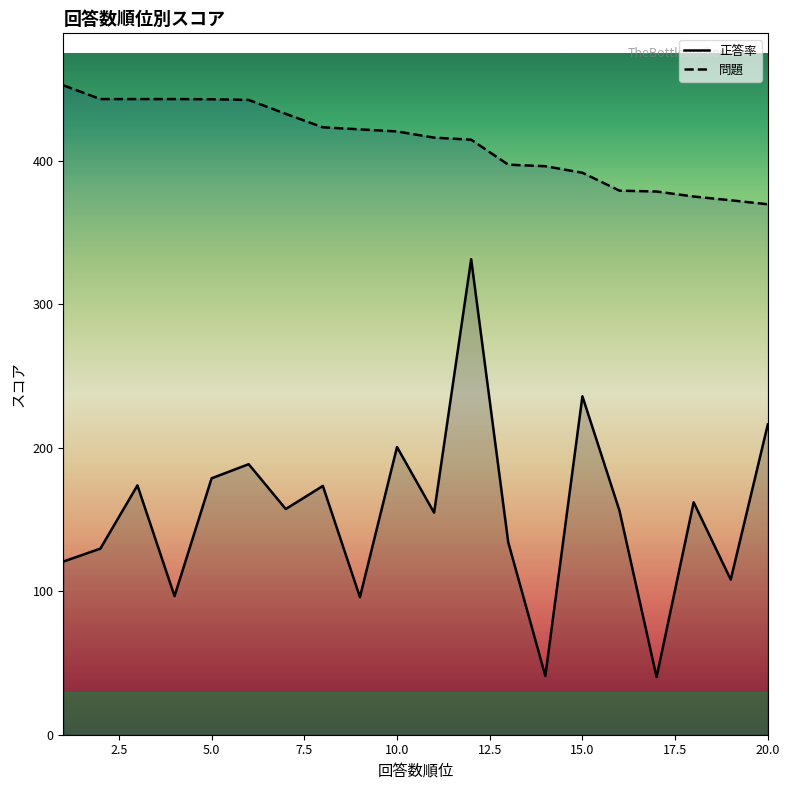

What is the total value across all series at 10.0?

621.0